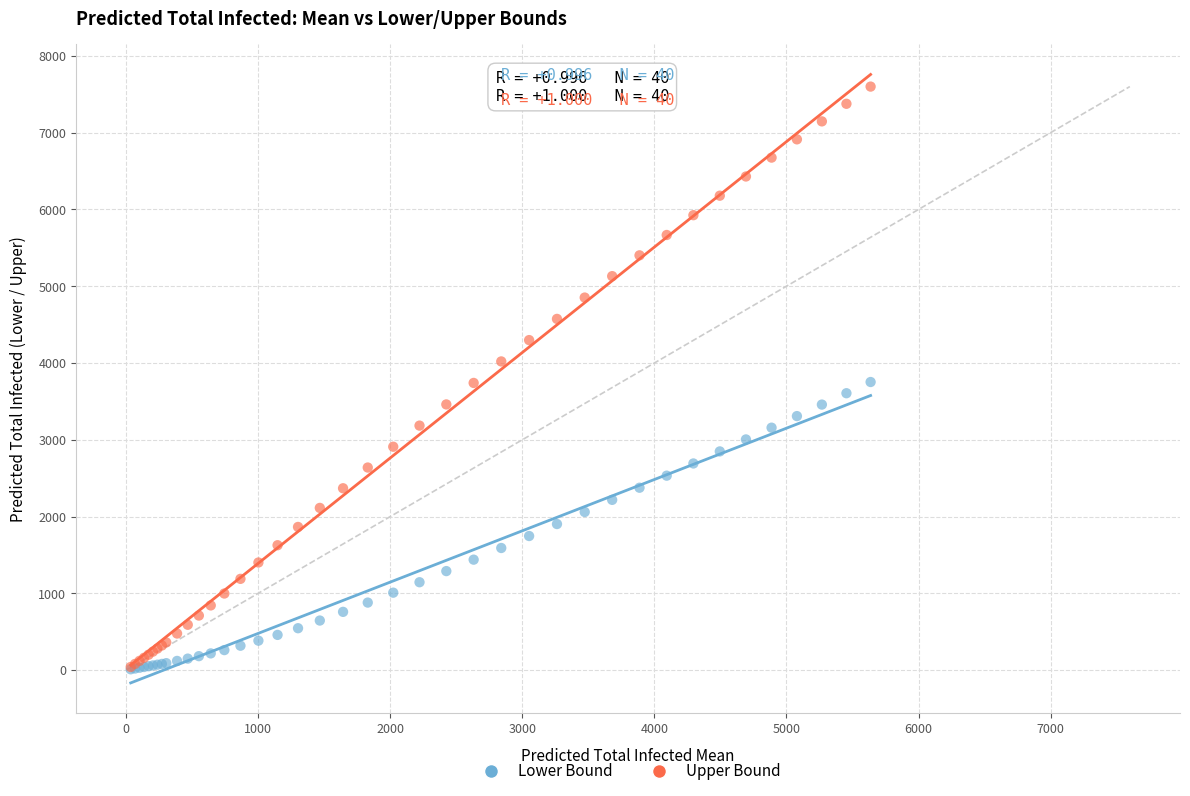

Which series contains the highest Y value?

Upper Bound